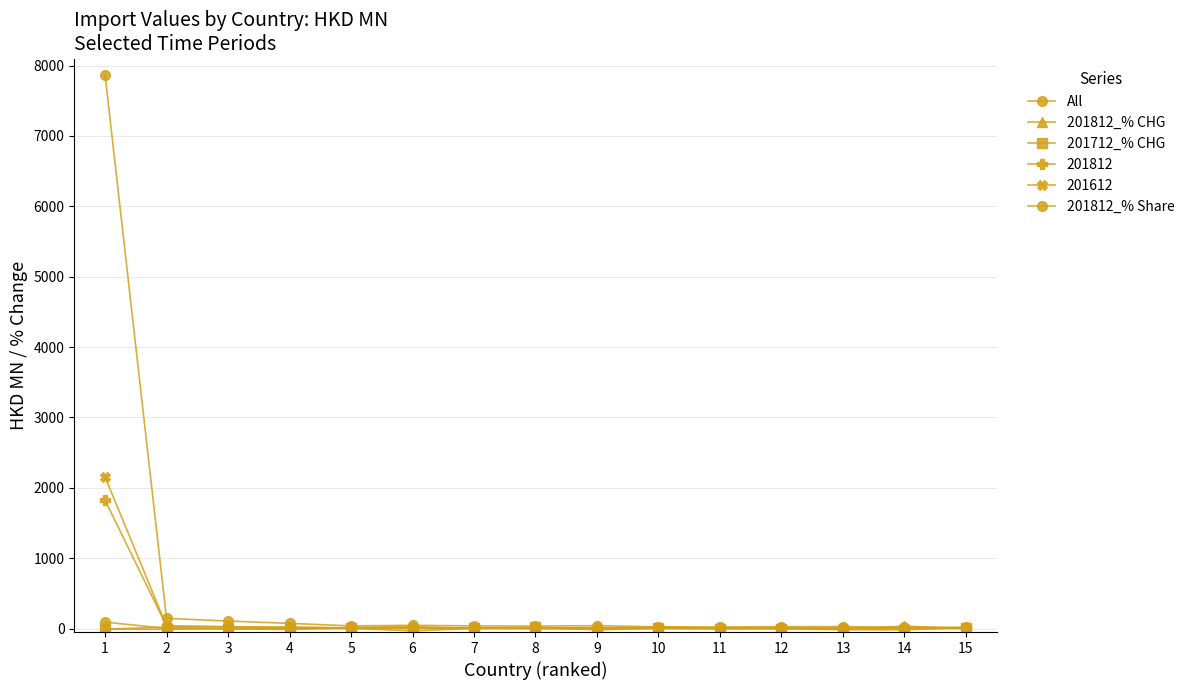

How many series are shown in this chart?

6